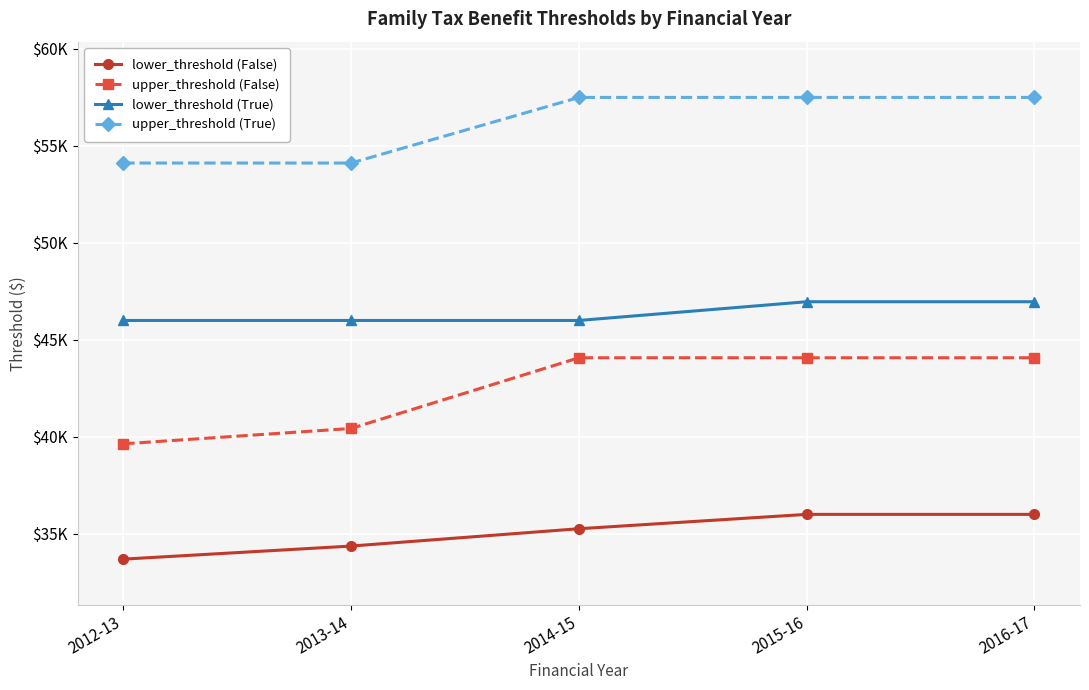

True or false: lower_threshold (True) and upper_threshold (False) intersect in this chart.

False